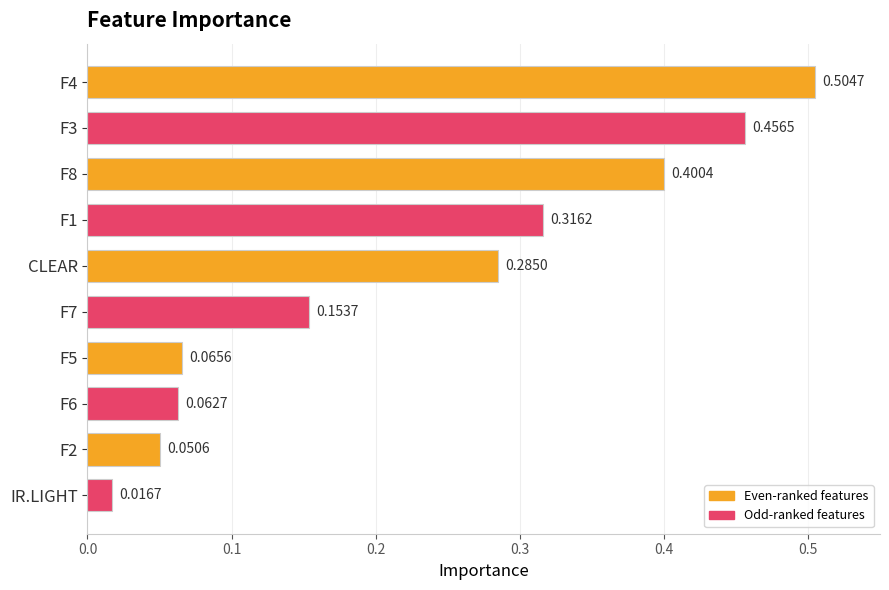

What is the difference between the second highest and minimum values?

0.4